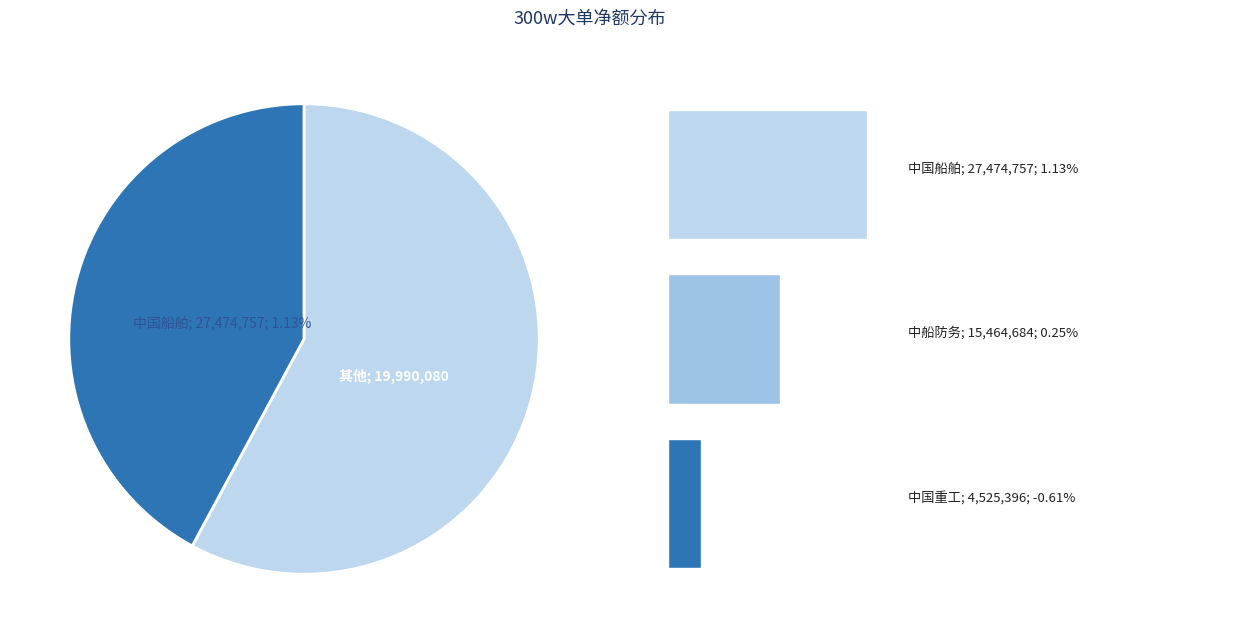

Which category accounts for the majority?

中国船舶